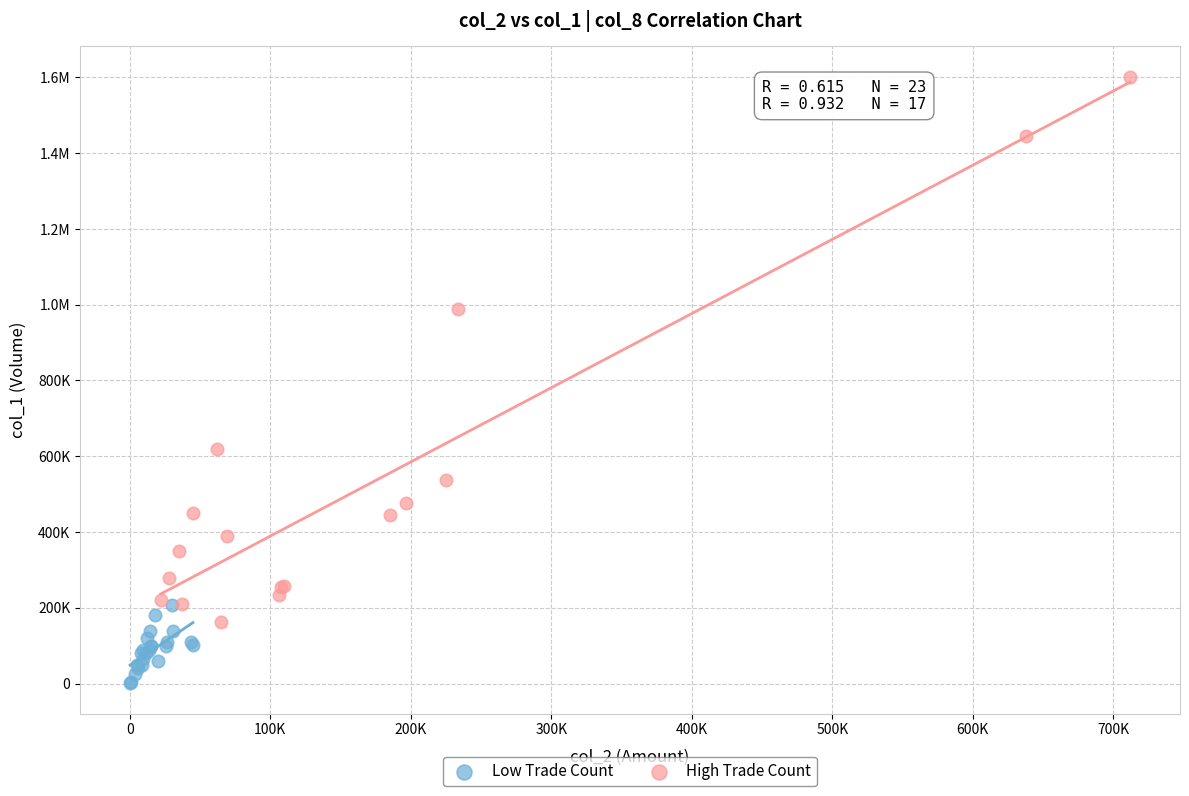

What are all the series names shown in the legend?

Low Trade Count, High Trade Count